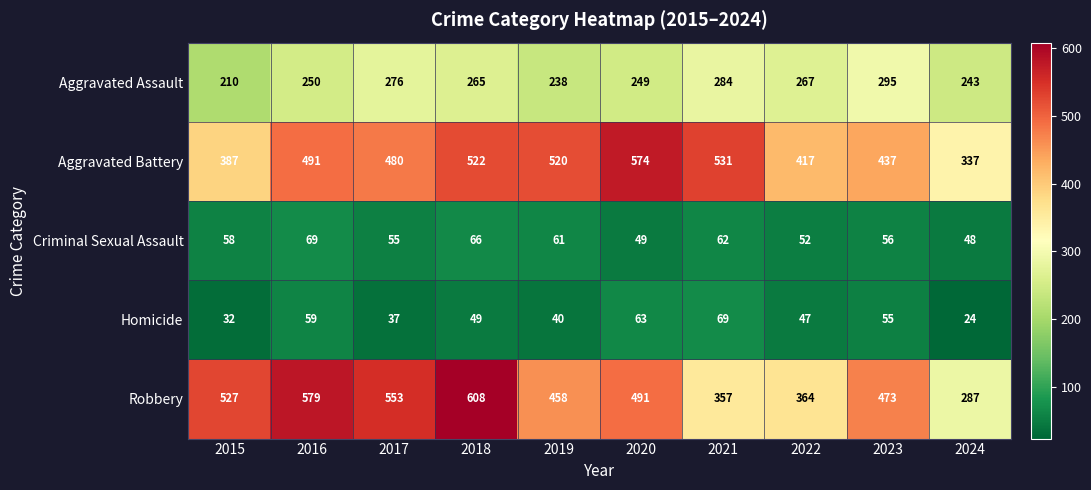

Read the Criminal Sexual Assault value at 2018, to the nearest 10.

70